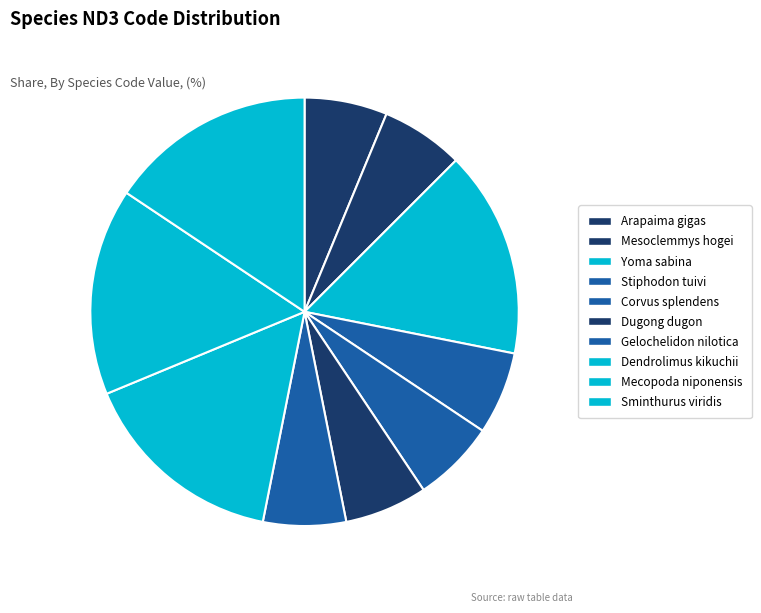

Rank the categories by value from lowest to highest.

Arapaima gigas, Mesoclemmys hogei, Stiphodon tuivi, Corvus splendens, Dugong dugon, Gelochelidon nilotica, Yoma sabina, Dendrolimus kikuchii, Mecopoda niponensis, Sminthurus viridis